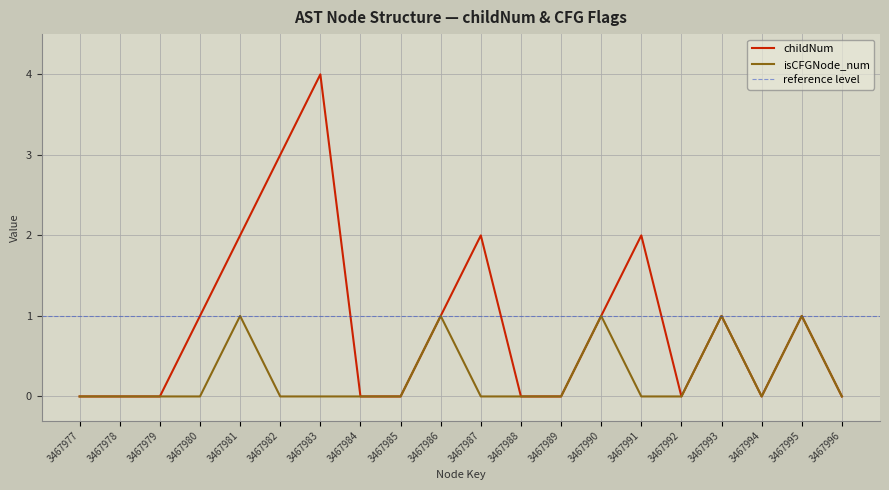

Reading right to left, extract all data points from this chart.

childNum: 3467996=0	3467995=1	3467994=0	3467993=1	3467992=0	3467991=2	3467990=1	3467989=0	3467988=0	3467987=2	3467986=1	3467985=0	3467984=0	3467983=4	3467982=3	3467981=2	3467980=1	3467979=0	3467978=0	3467977=0
isCFGNode_num: 3467996=0	3467995=1	3467994=0	3467993=1	3467992=0	3467991=0	3467990=1	3467989=0	3467988=0	3467987=0	3467986=1	3467985=0	3467984=0	3467983=0	3467982=0	3467981=1	3467980=0	3467979=0	3467978=0	3467977=0